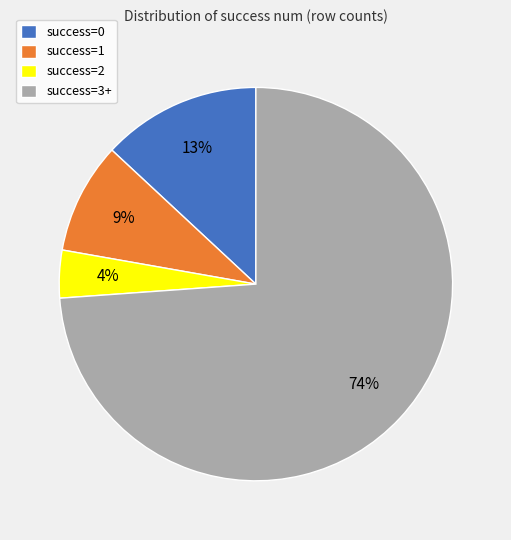

Which has a higher value, success=0 or success=1?

success=0